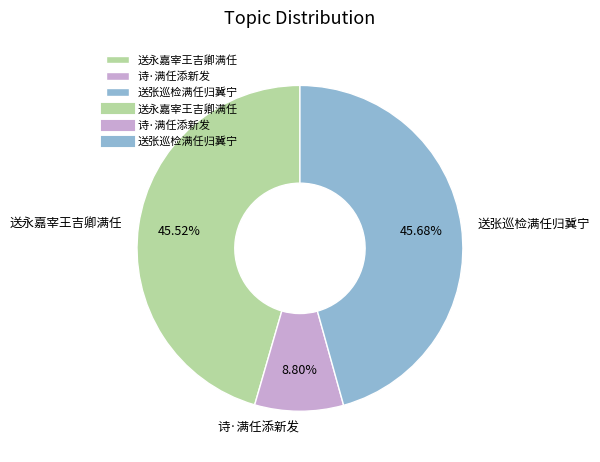

The 诗·满任添新发 slice represents 1% of the pie. True or false?

False